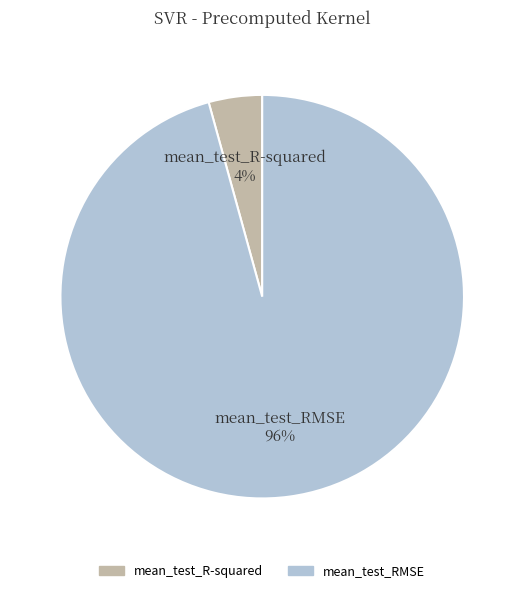

Which has a higher value, mean_test_RMSE or mean_test_R-squared?

mean_test_RMSE